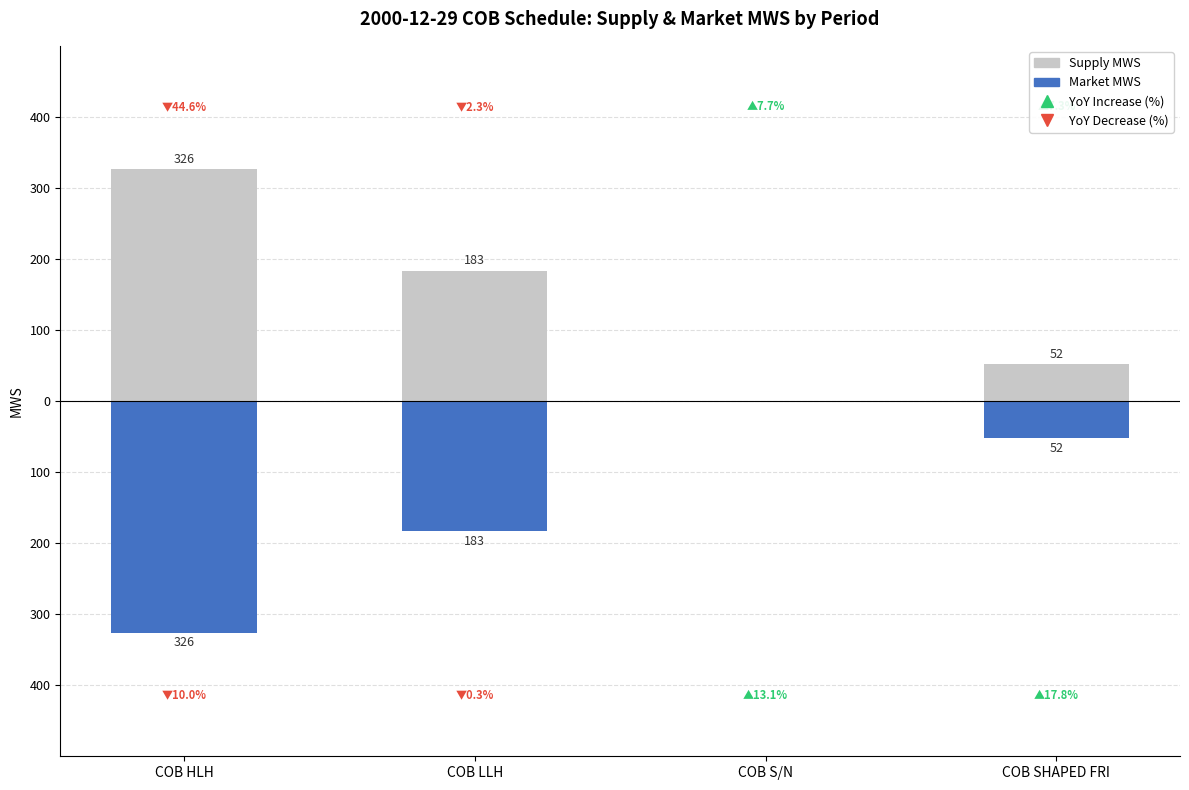

At which category is the sum across all series the highest?

COB HLH